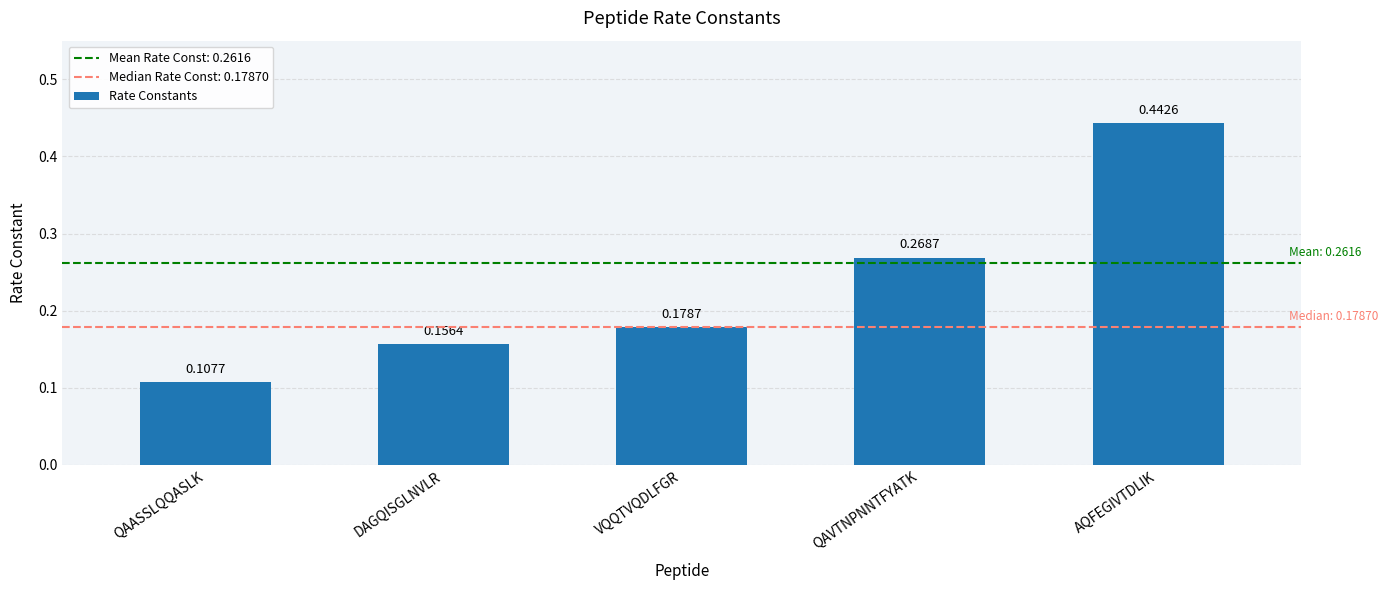

The value at VQQTVQDLFGR is 0.1. True or false?

False